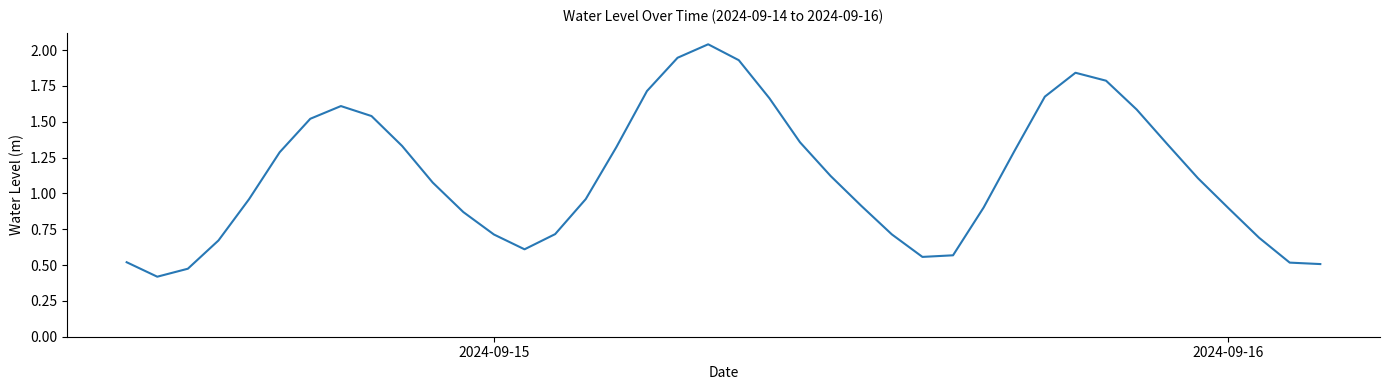

What is the sum of all values?

45.3